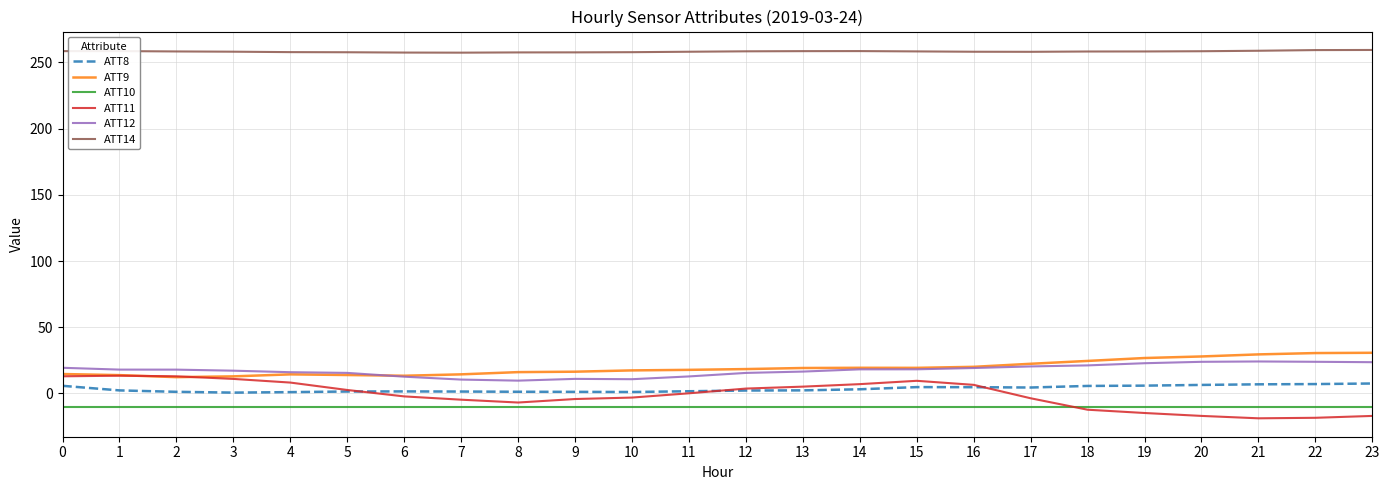

True or false: ATT14 and ATT11 intersect in this chart.

False